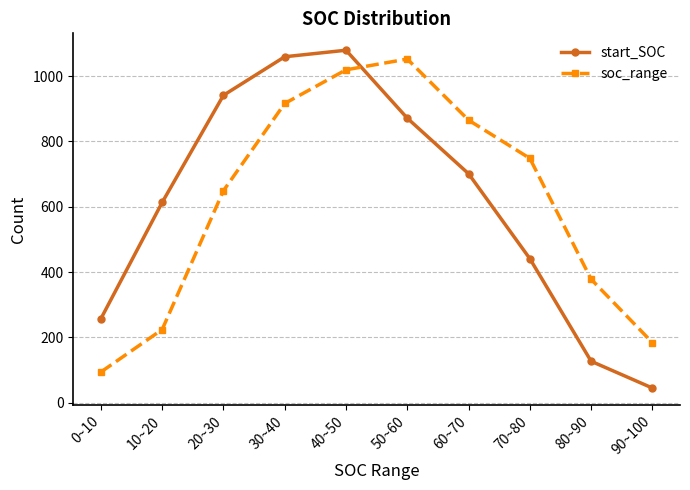

What is the sum of all start_SOC values?

6134